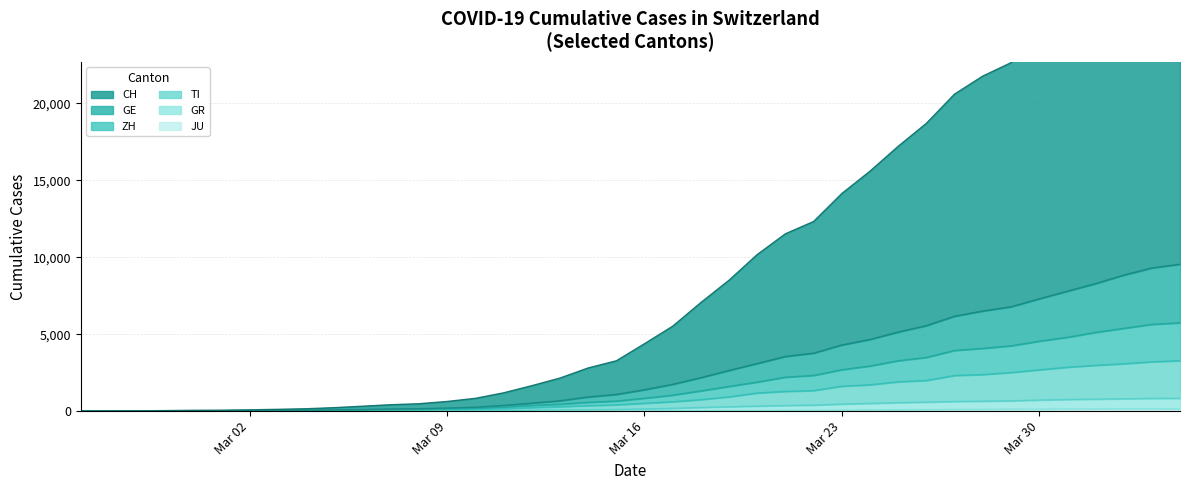

Read the ZH value at 2020-03-24, to the nearest 10.

2930